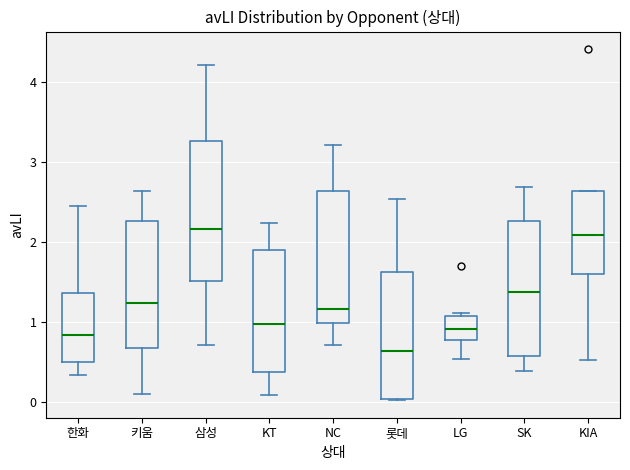

Where does the lower whisker of the box for 삼성 end on the y-axis? The values are not printed on the chart, so give them approximately, as read against the axis.

0.7